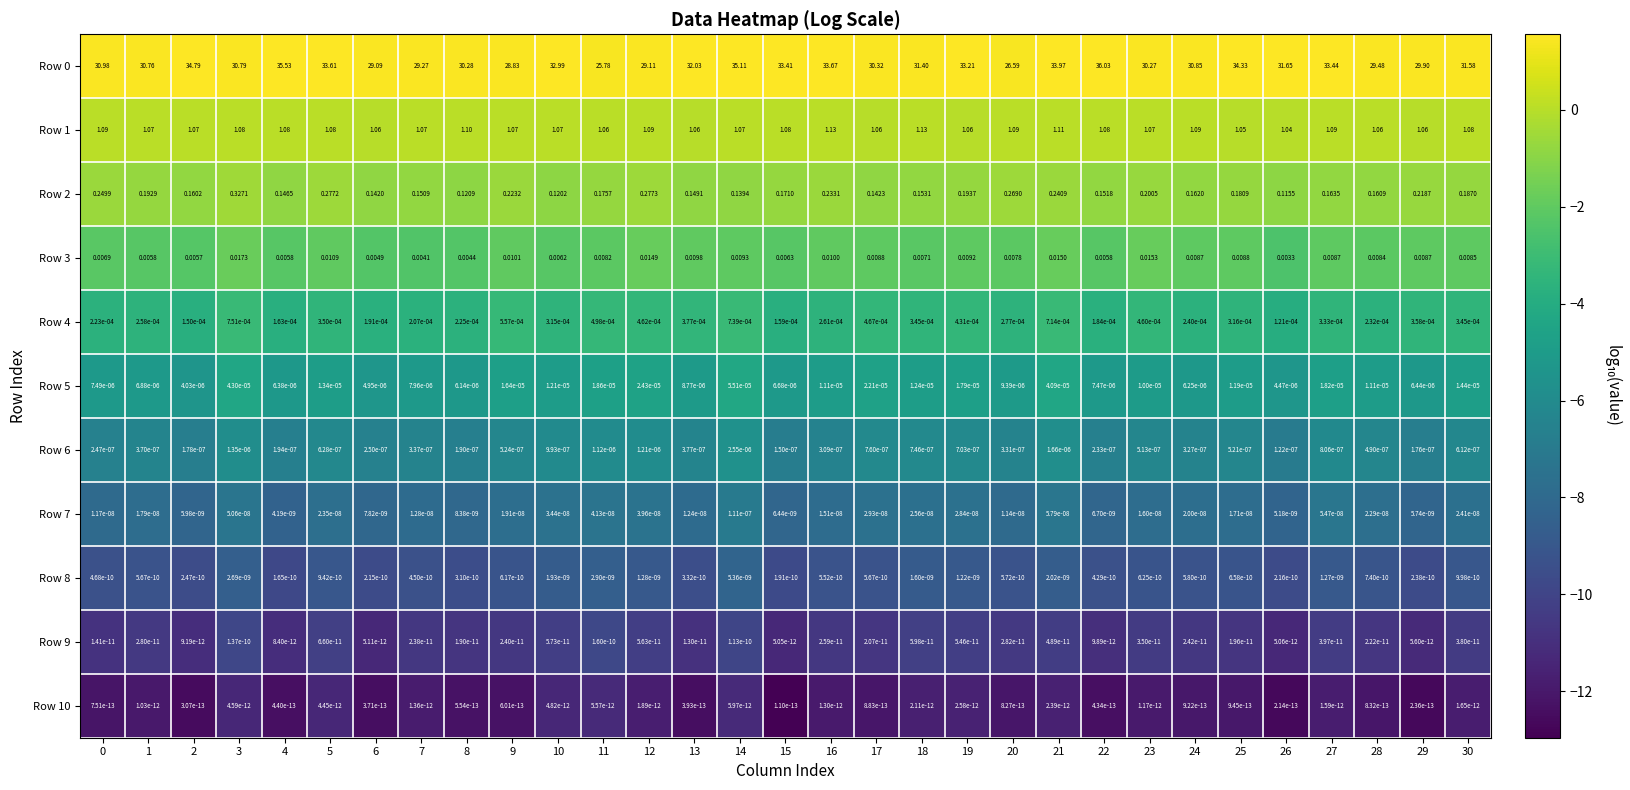

Is the value of Row 8 at 12 greater than the value of Row 6 at 15?

No